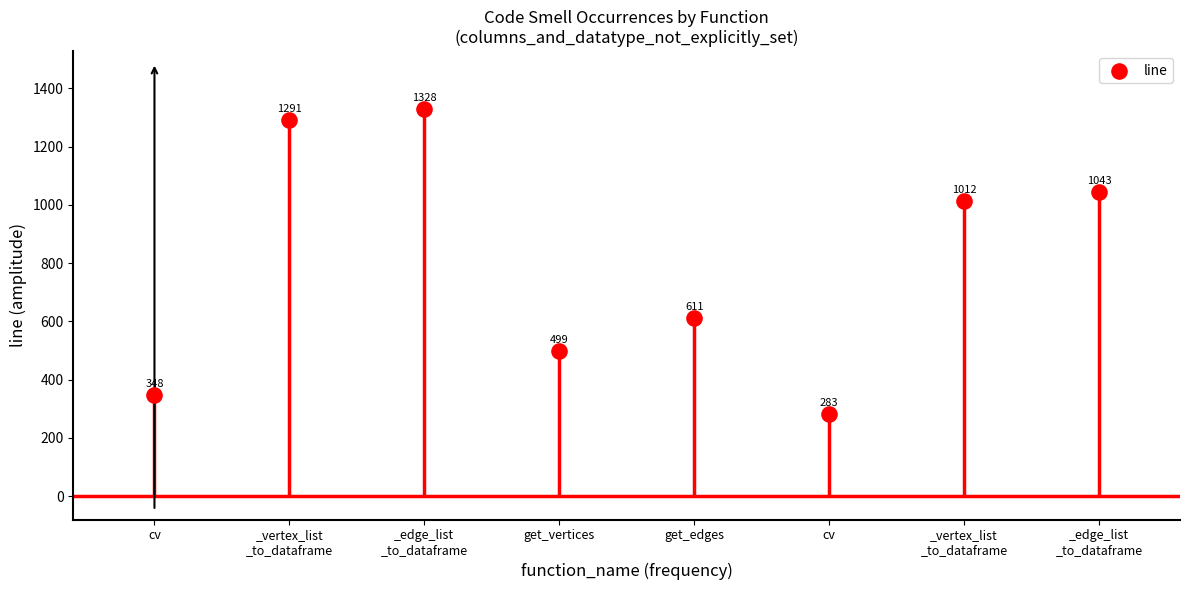

What is the average Y value?

802